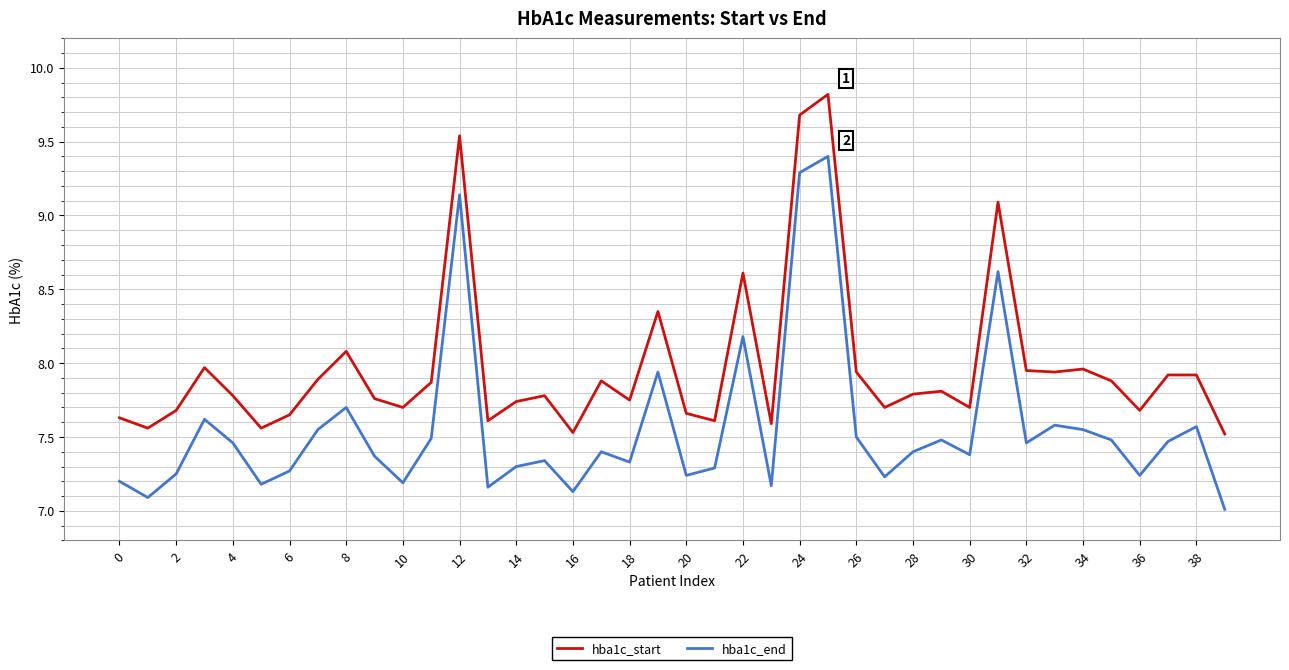

What is the lowest value of the hba1c_end series?

7.0